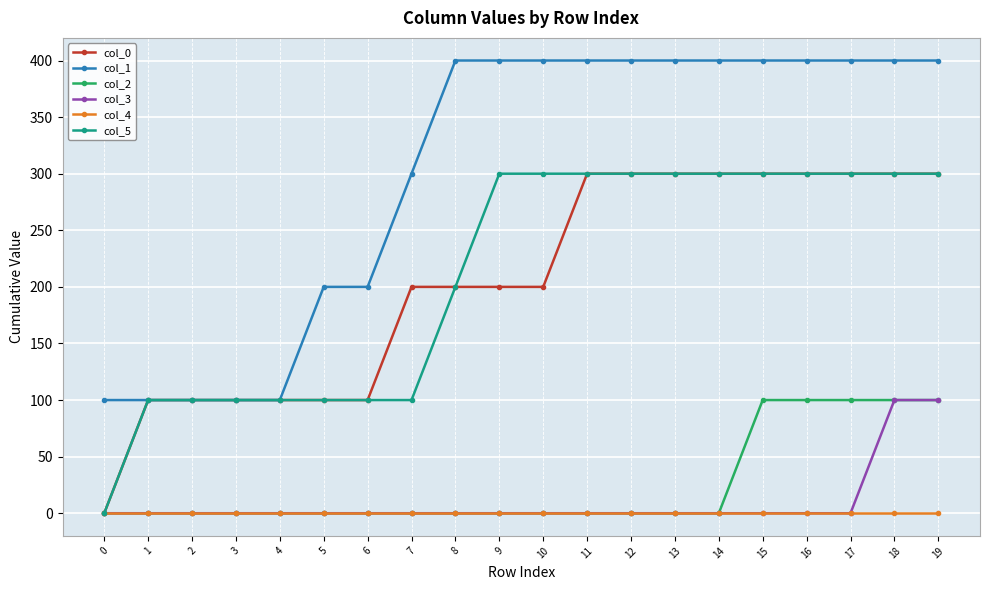

What is the spread (max minus min) of values at 11?

400